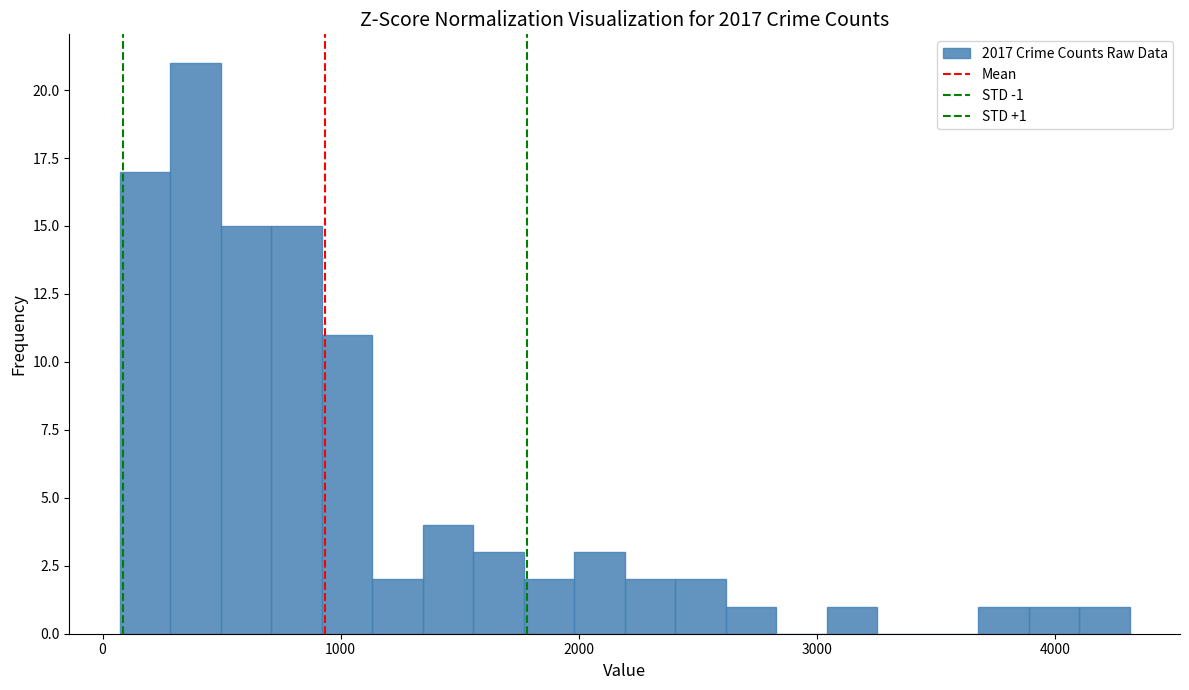

Read against the x-axis, roughly where is the centre of the tallest bar?

400